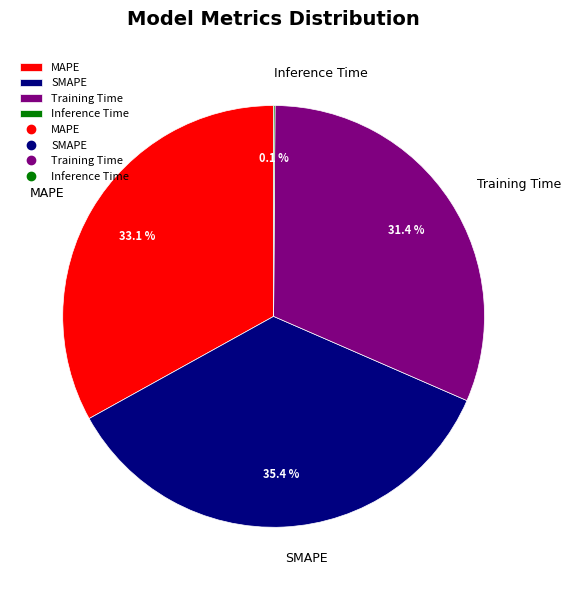

Approximately how many times larger is the value at SMAPE compared to Training Time?

1.1